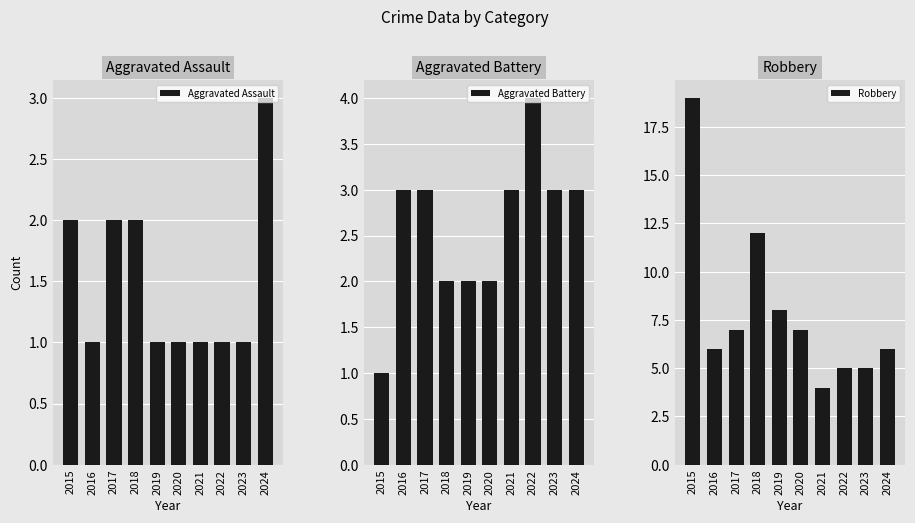

At which category does the chart reach its minimum across all series?

2016